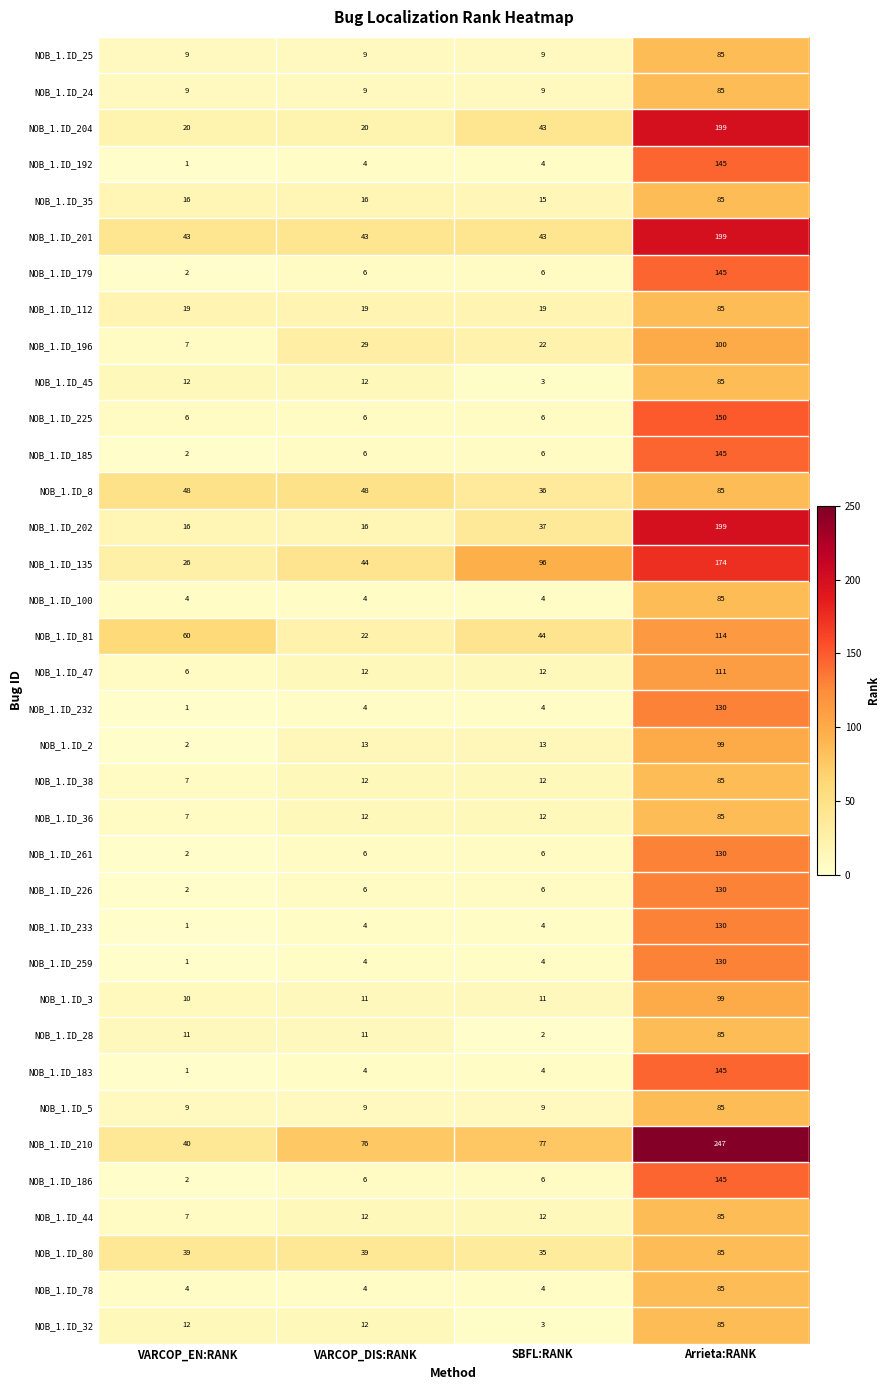

What value does the NOB_1.ID_8 series have at SBFL:RANK, to the nearest 5?

35